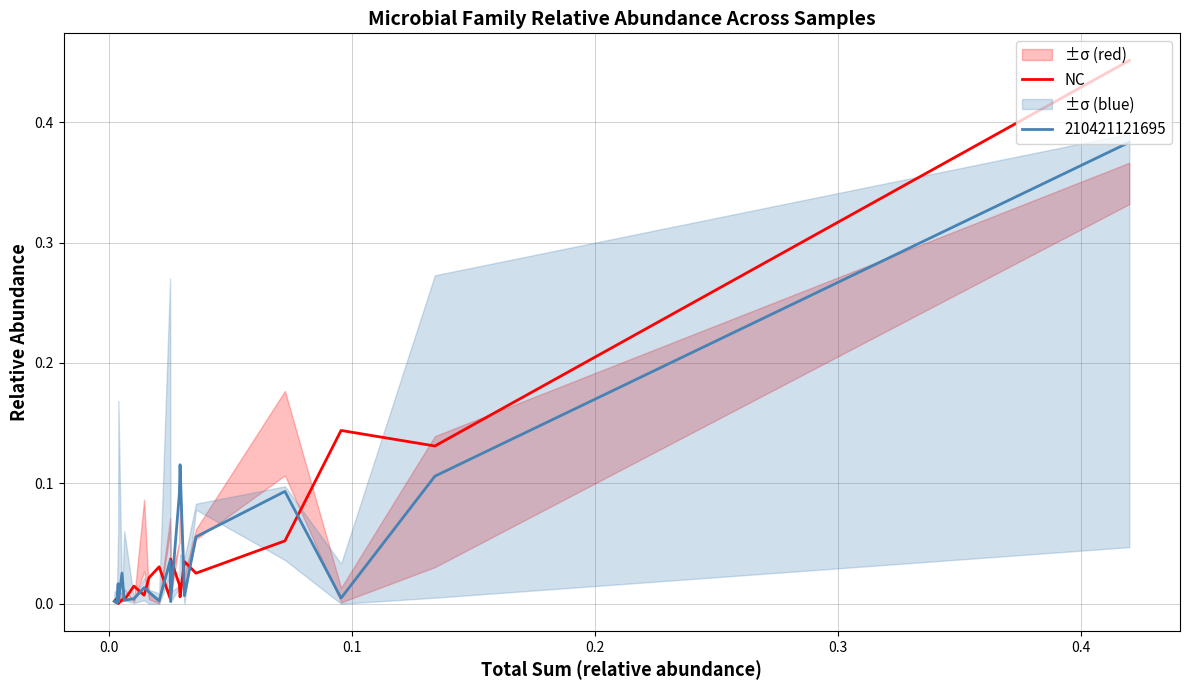

What is the sum of all values?

1.0